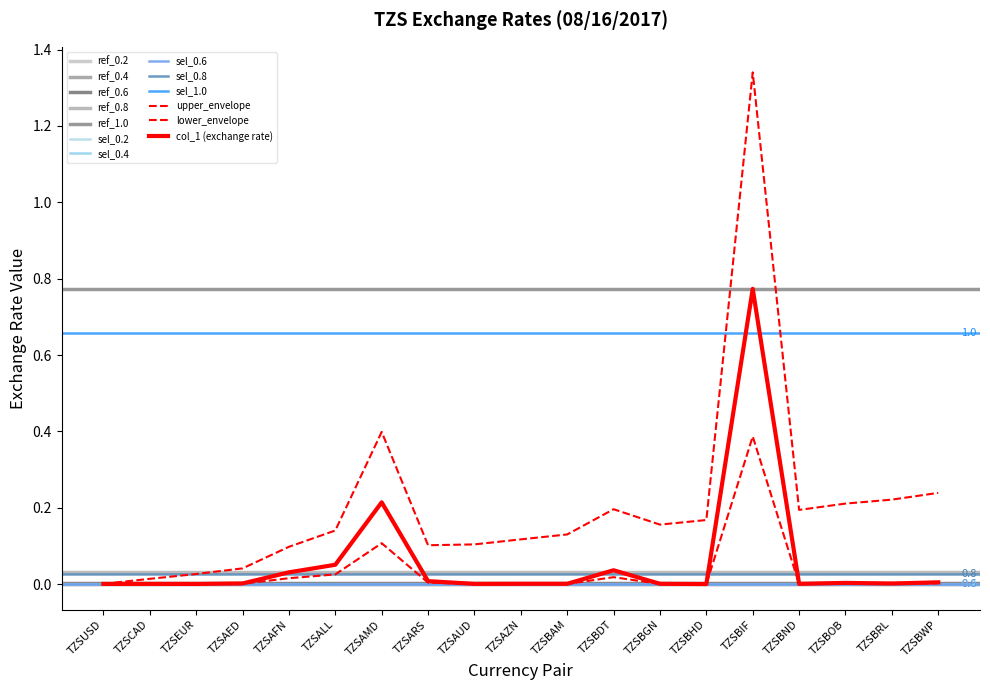

What is the difference between the maximum and minimum values?

0.4